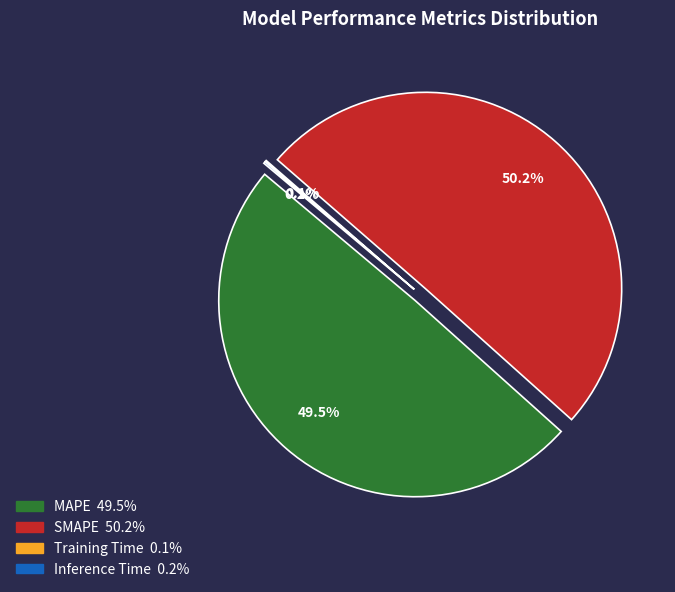

How many slices are in this pie chart?

4